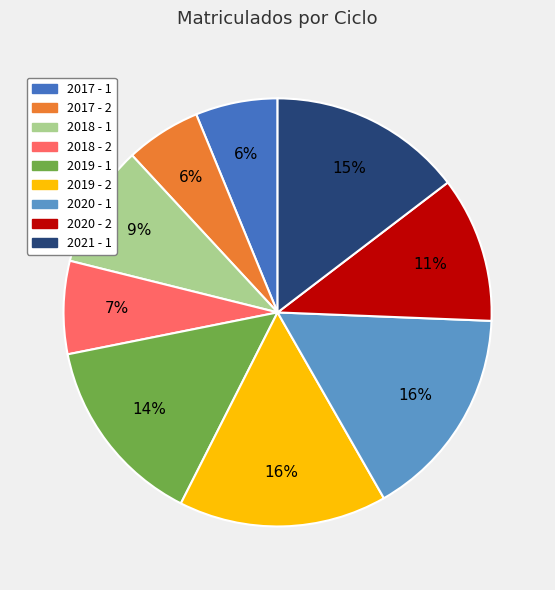

Does any single category account for the majority?

No